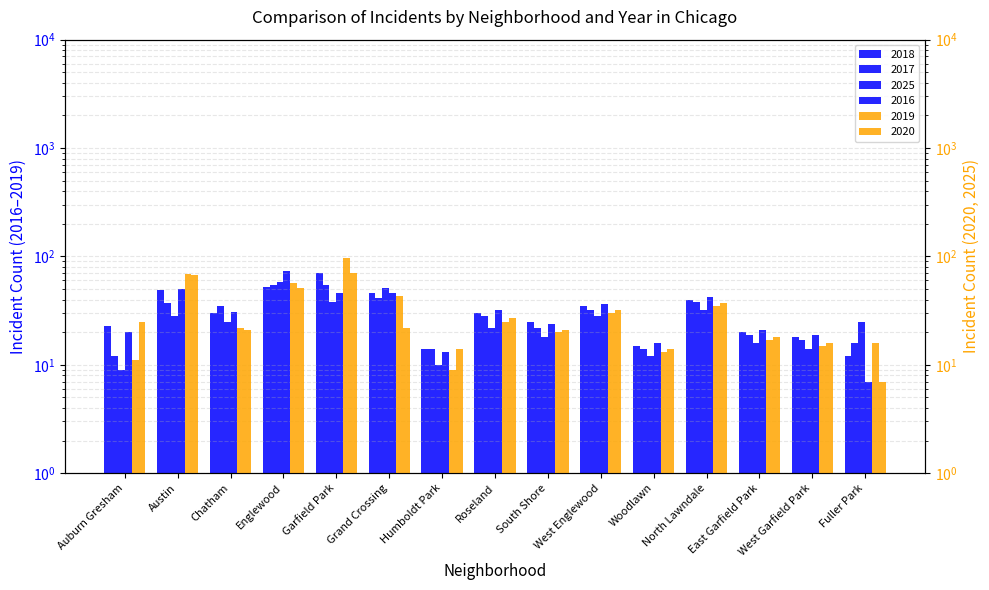

Where does the 2019 series first go above 22?

Austin